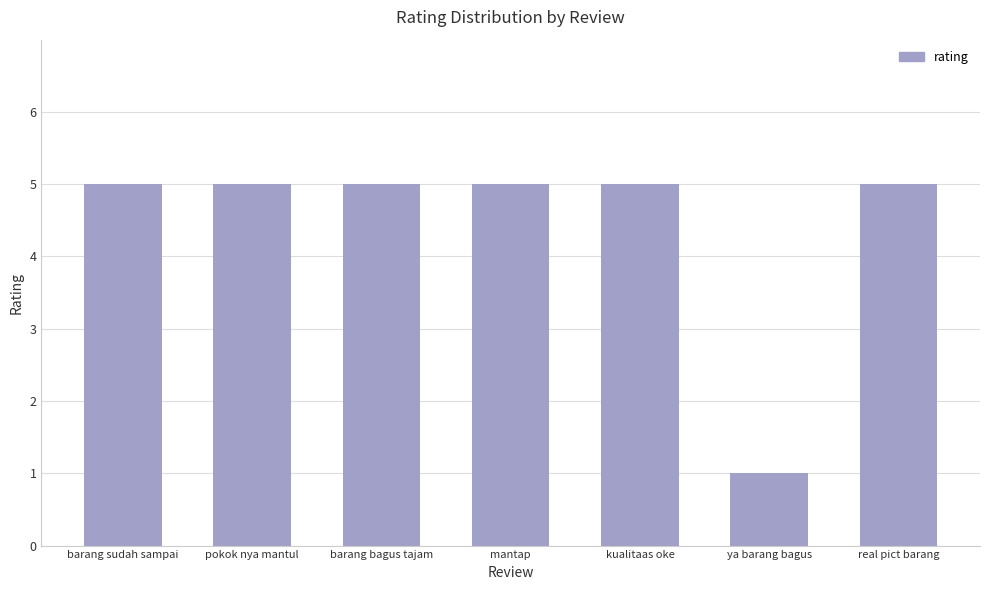

Which category has the lowest value across all series?

ya barang bagus